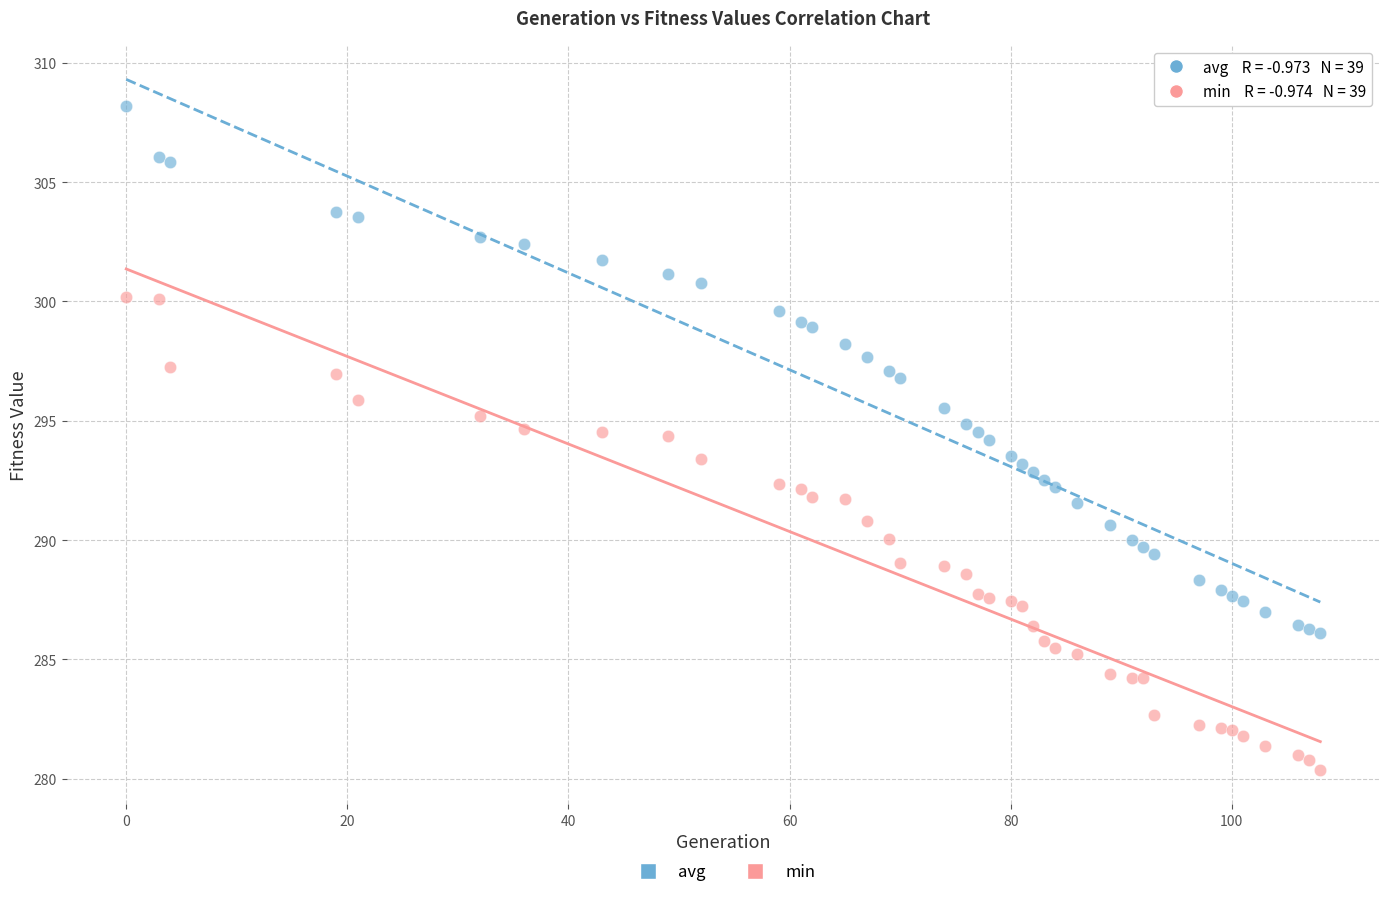

What is the X range (max minus min) for the scatter plot?

108.0